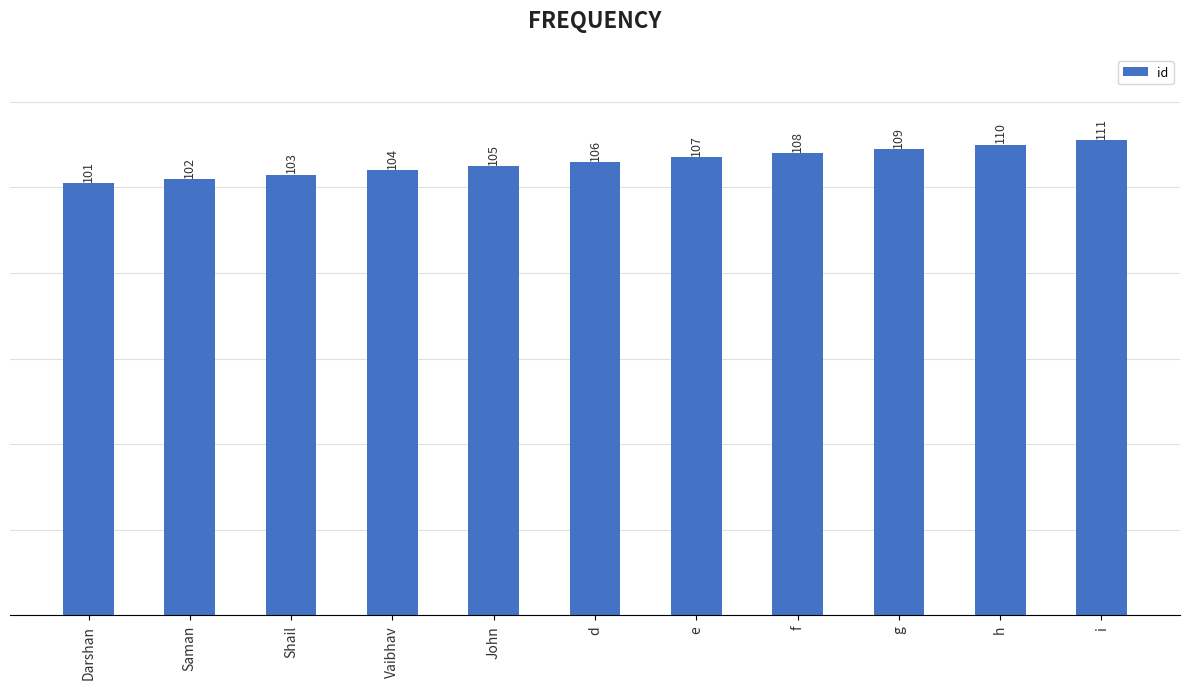

What is the sum of all values?

1166